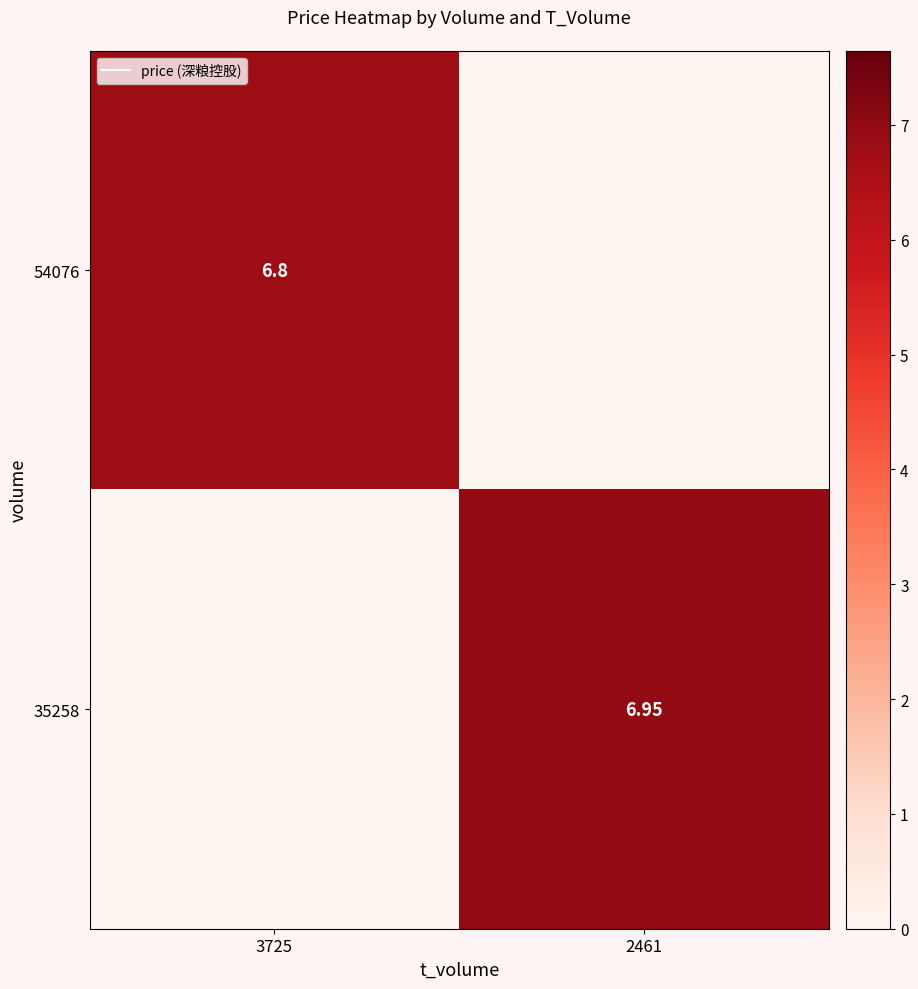

At how many categories does at least one series exceed 3?

2